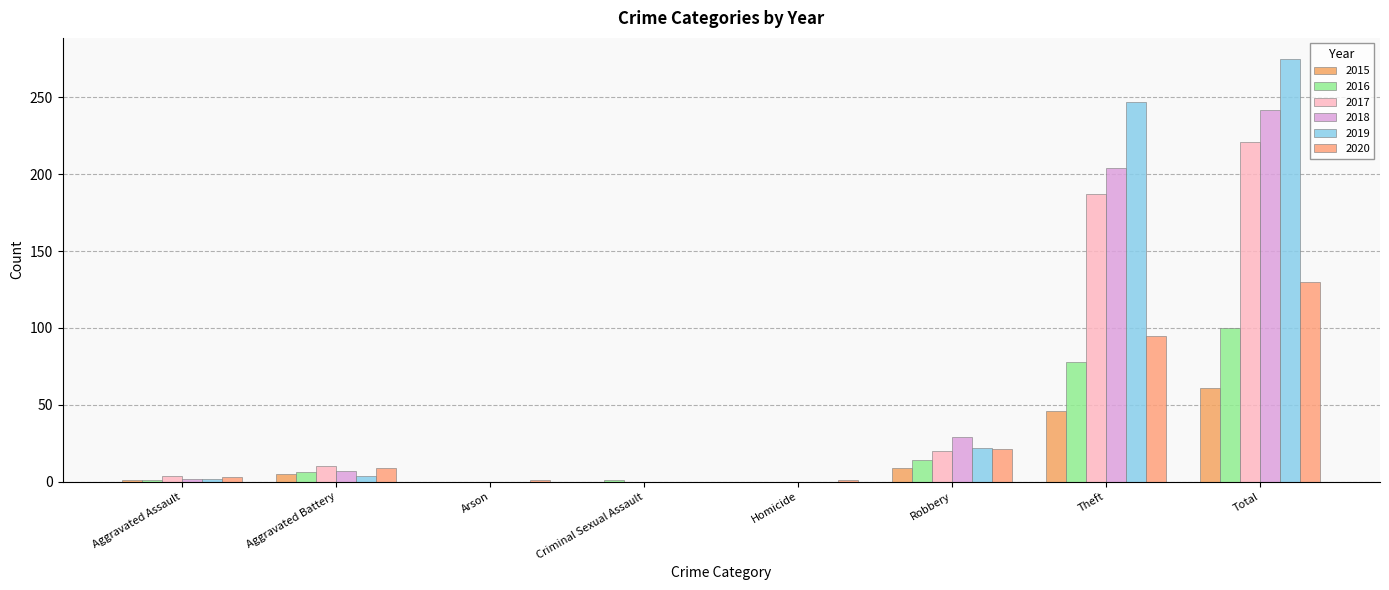

What is the value of the 2020 bar at the 8th from the left?

130